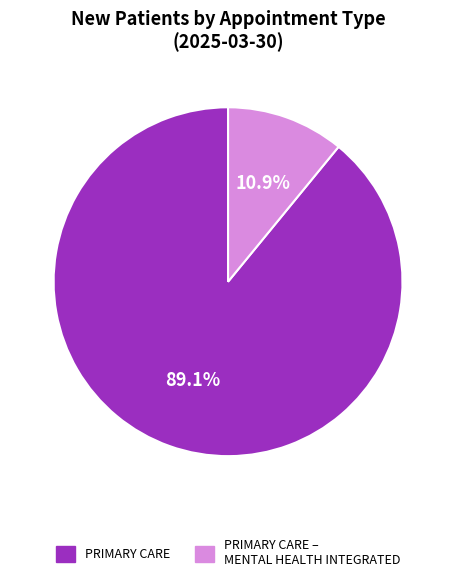

Is there a majority slice in this chart?

Yes